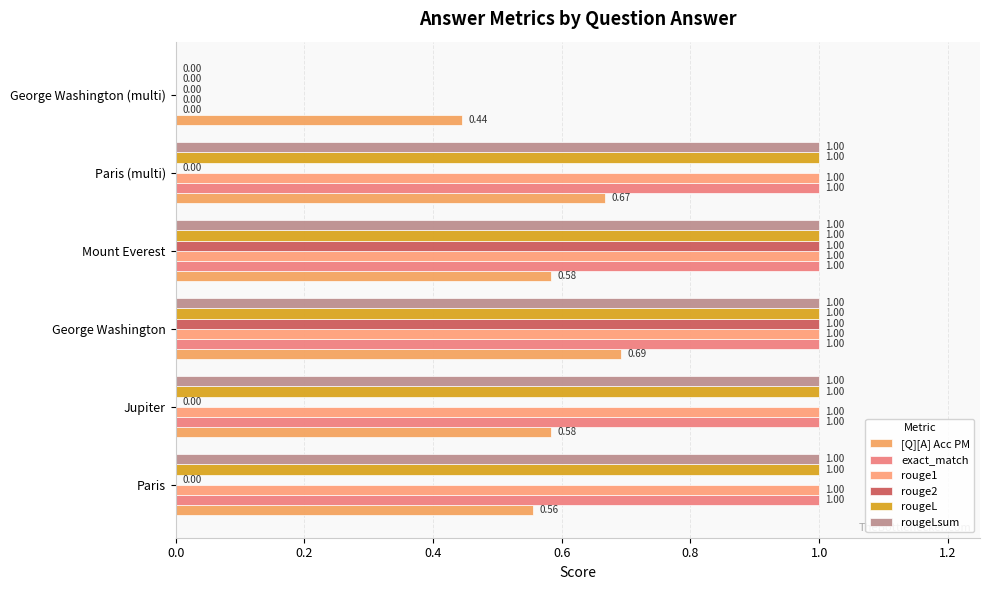

What is the label of the 3rd bar from the right?

Mount Everest